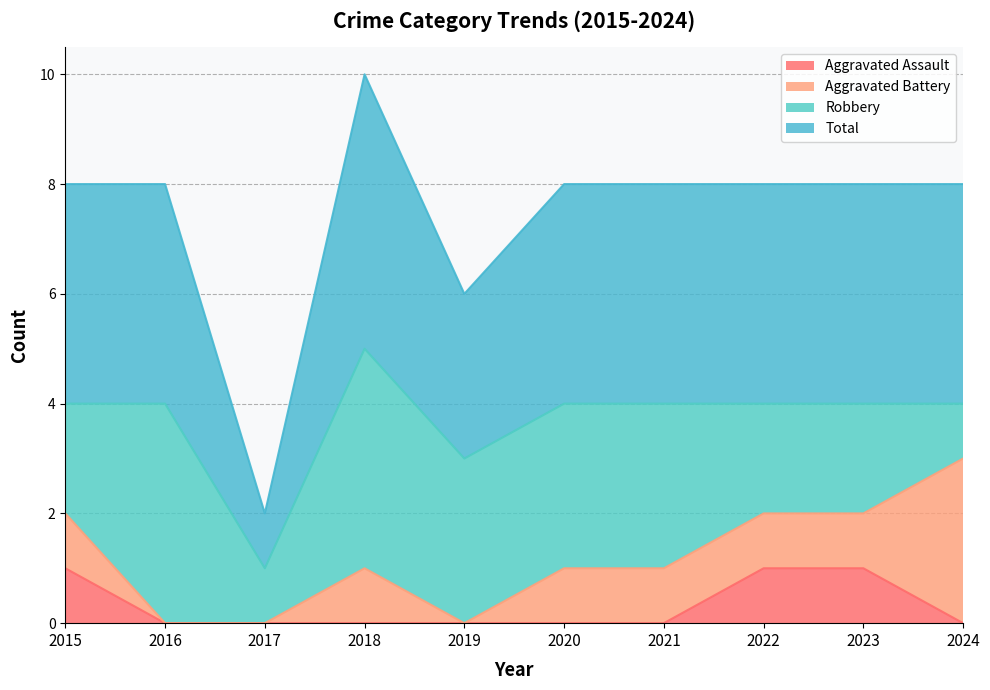

Count the Aggravated Assault values in the range 0 to 1.

10